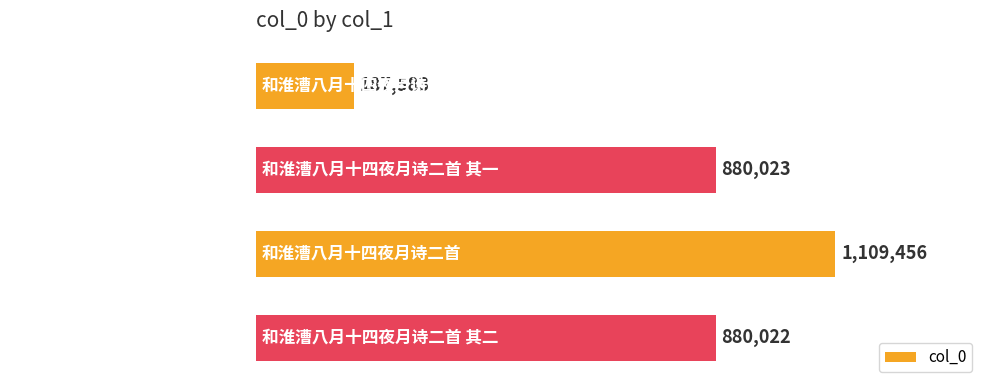

At which label is the value closest to 648519?

和淮漕八月十四夜月诗二首 其二